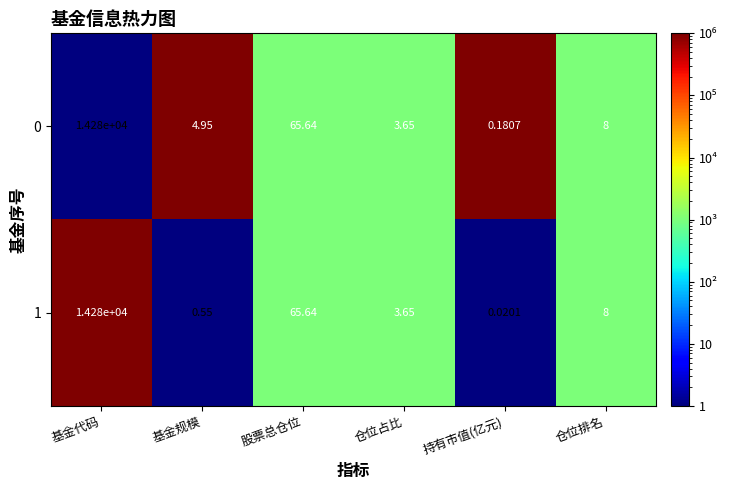

Where does the 1 series first go above 8?

基金代码